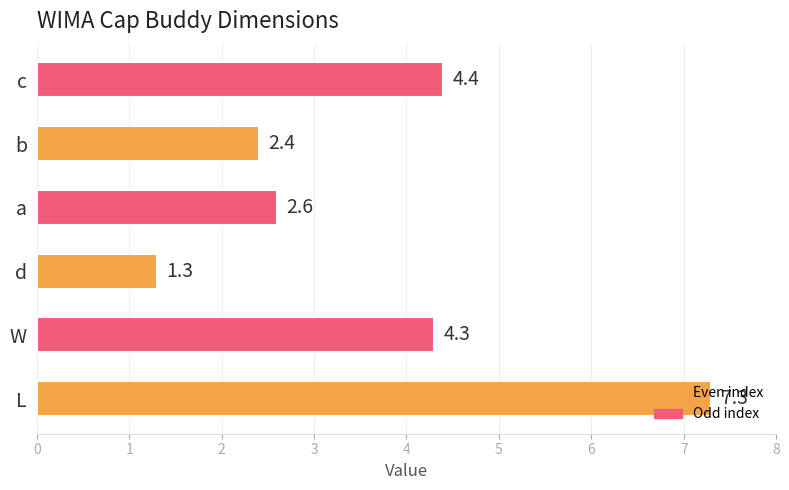

What is the difference between the maximum and minimum values?

6.0